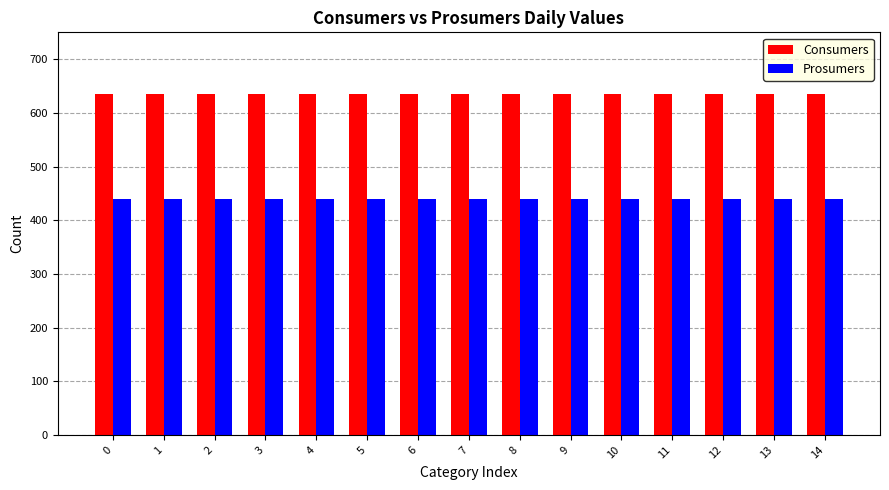

What is the value of the Prosumers bar at the 14th from the left?

440